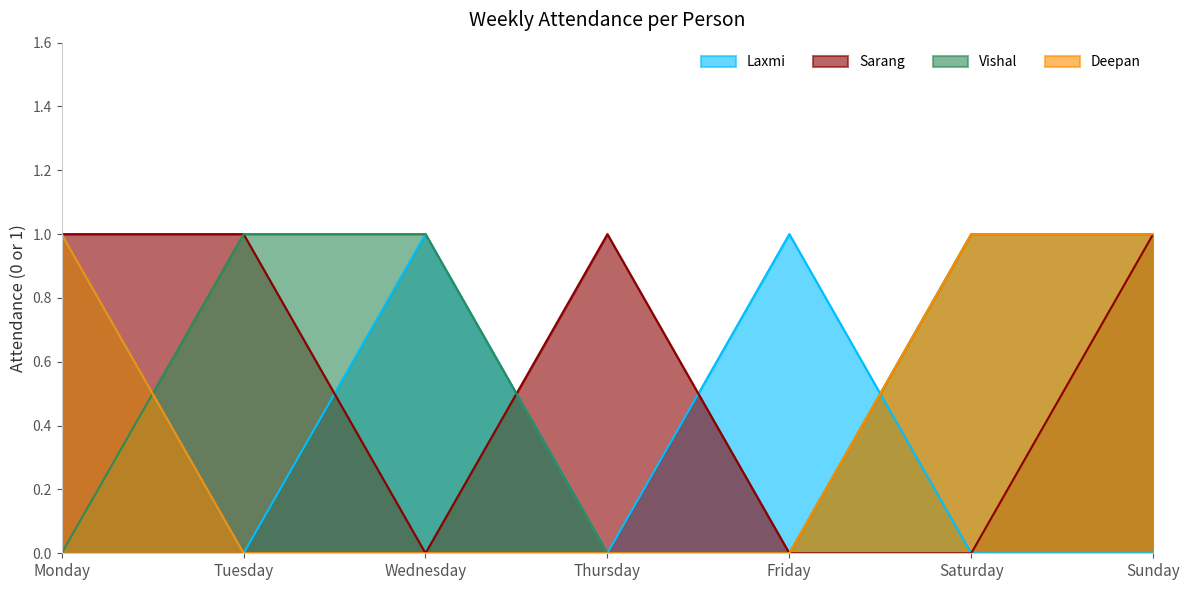

True or false: Vishal and Sarang cross at least once.

True